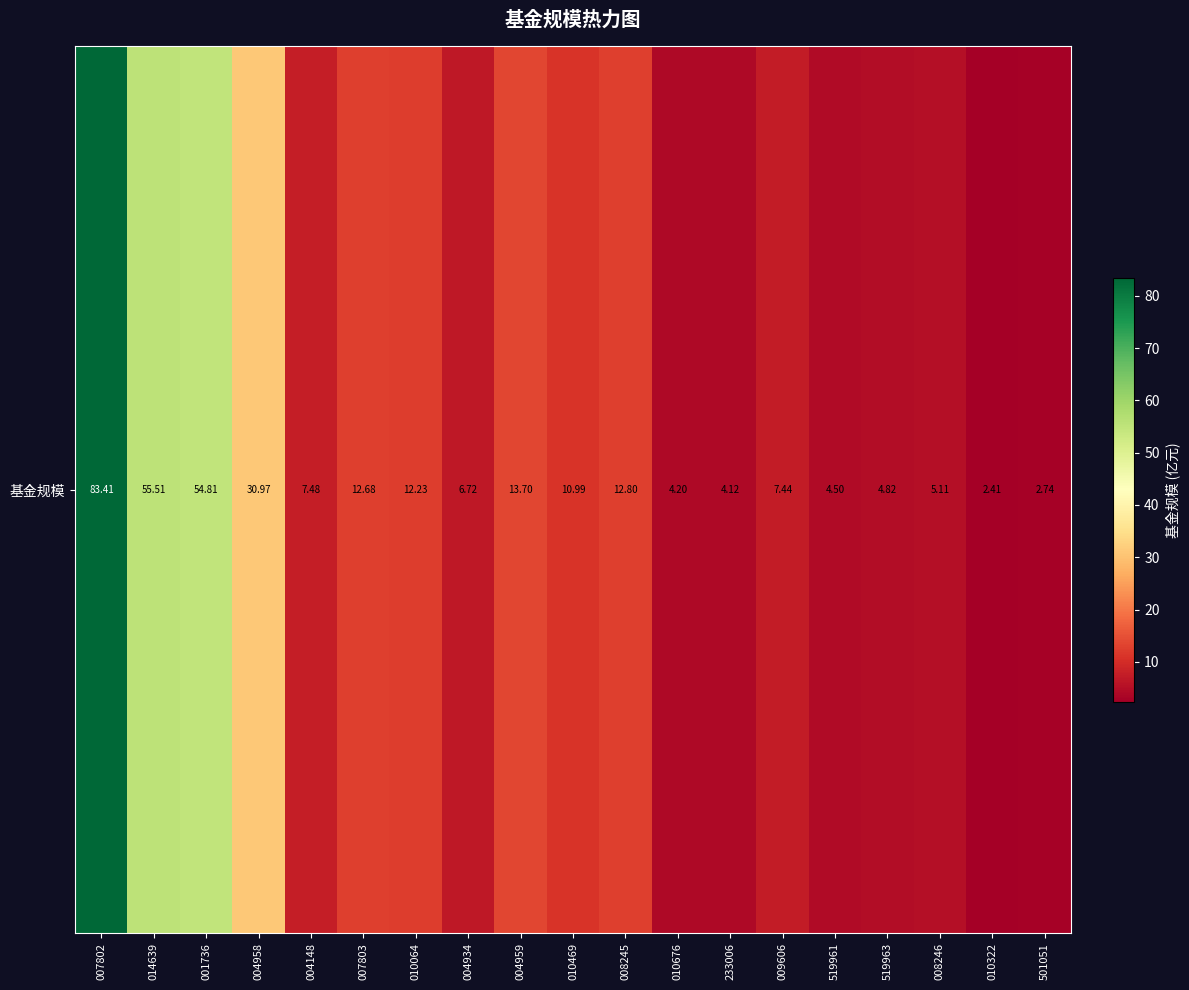

What is the ratio of the value at 008245 to the value at 004958?

0.4